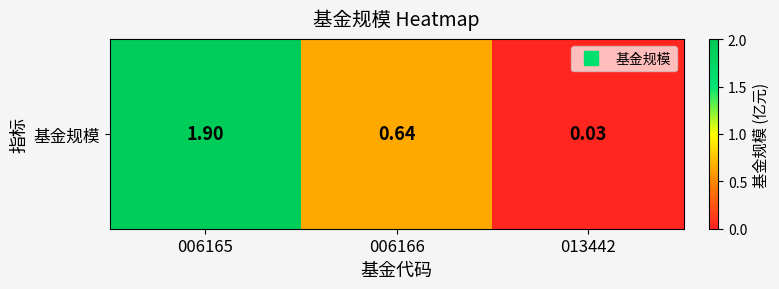

What is the average value?

0.9